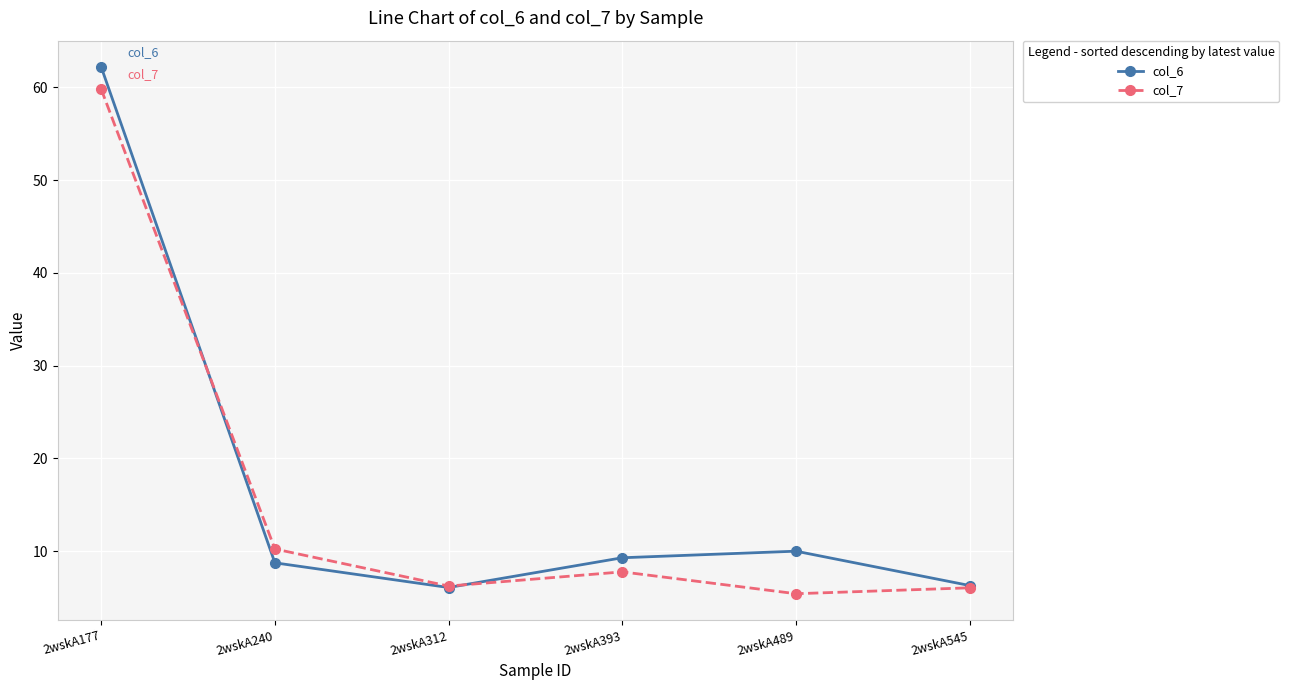

At how many categories does at least one series exceed 58?

1